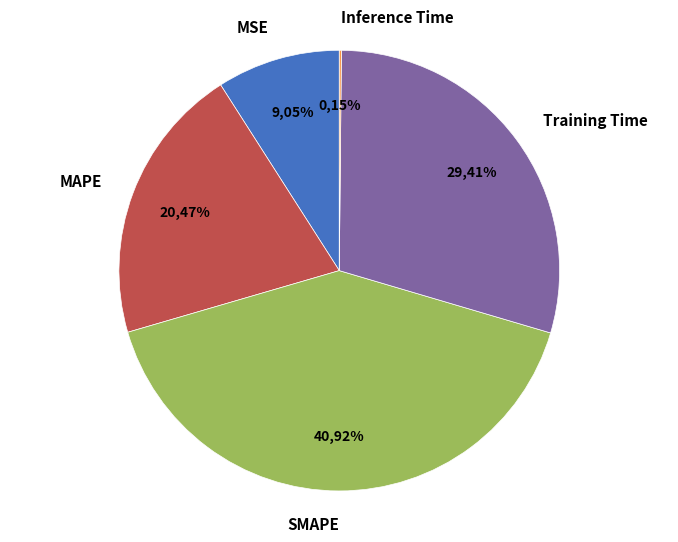

To the nearest percent, what is the average slice percentage?

20%